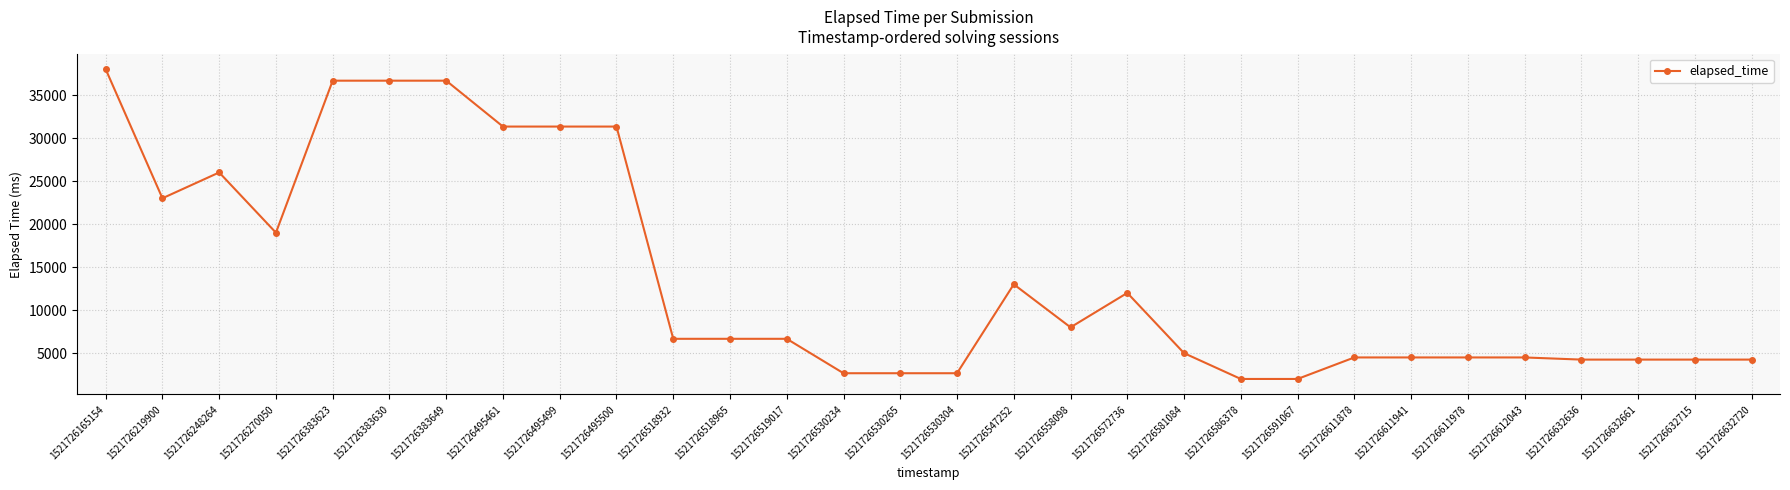

True or false: there are more than 0 points higher than both neighbors.

True